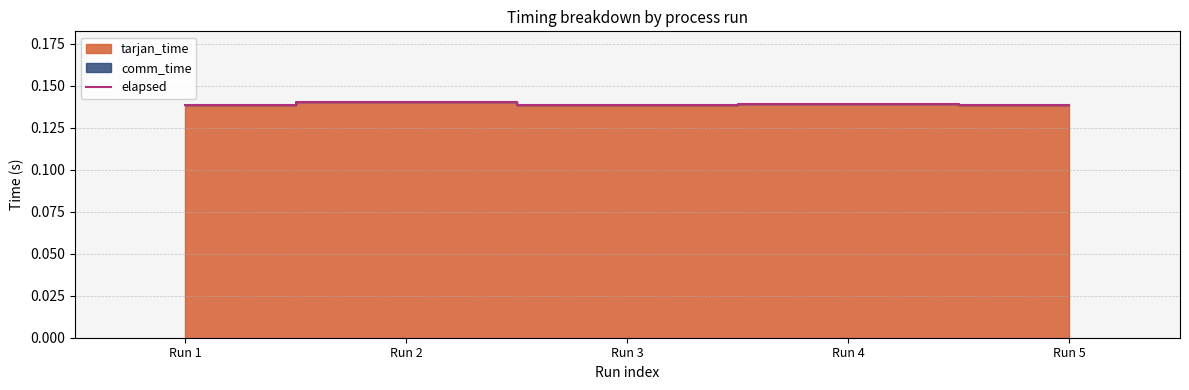

List the labels in order of value, largest first.

Run 2, Run 4, Run 3, Run 1, Run 5